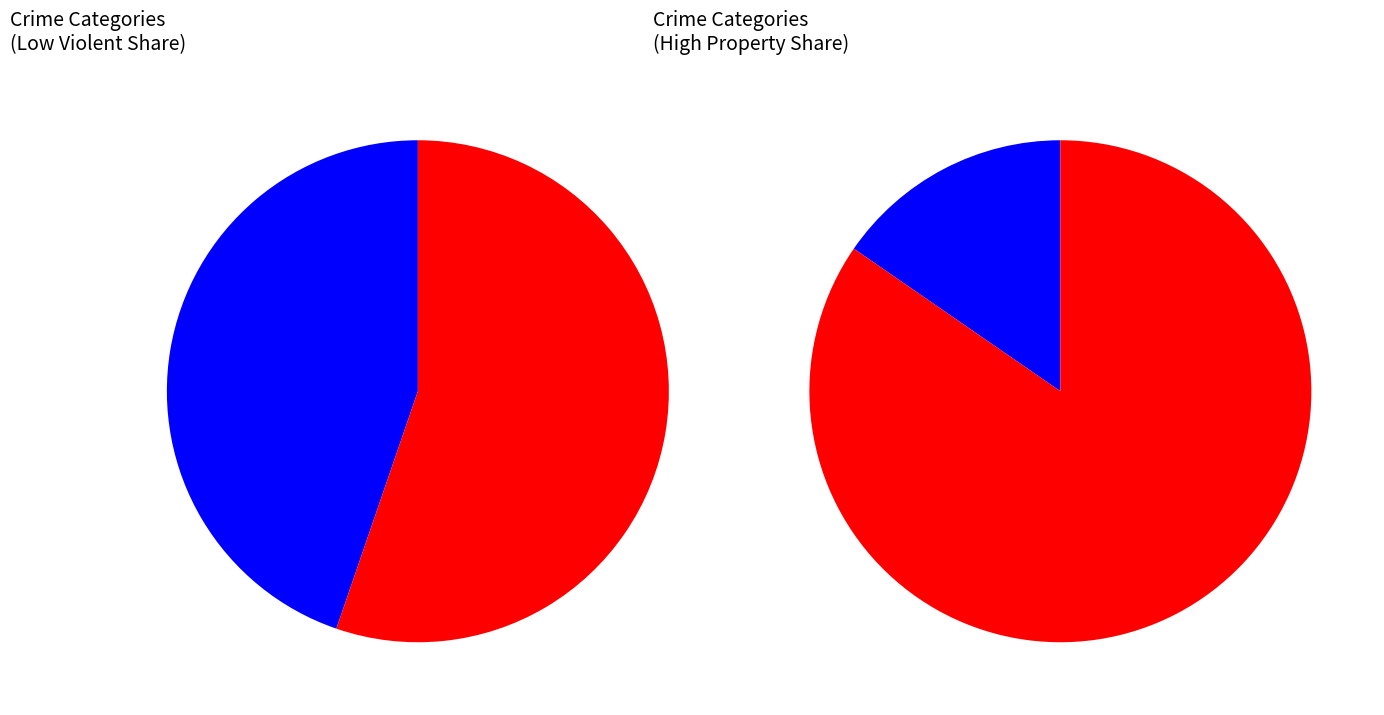

Between Aggravated Assault and Criminal Sexual Assault, which is larger?

Aggravated Assault